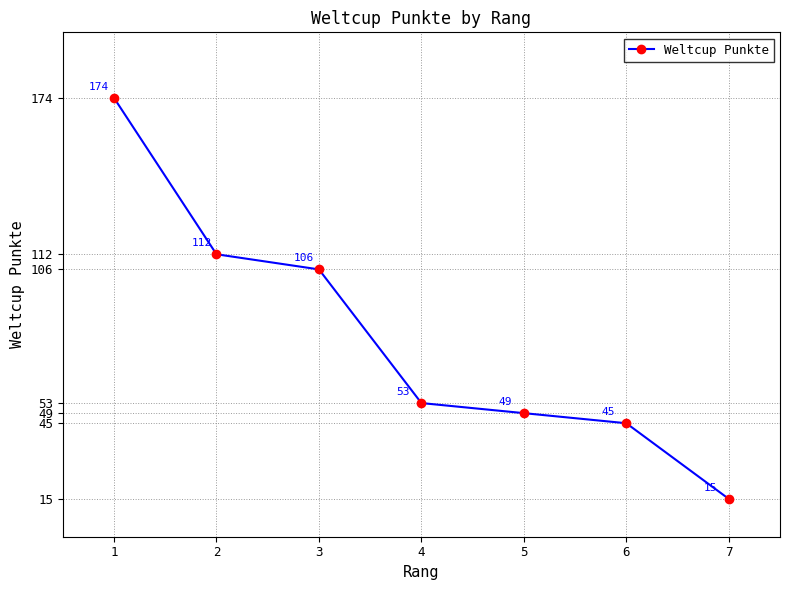

True or false: the data has more than 1 interior local peaks.

False